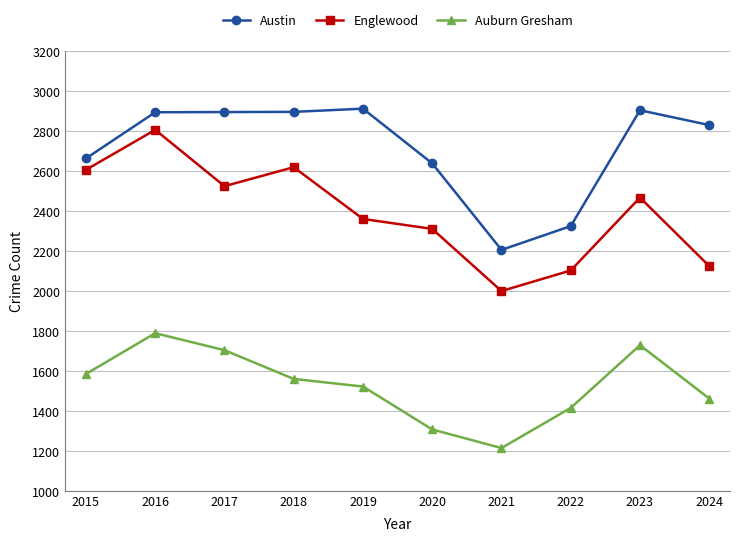

Which series has the largest range (max minus min)?

Englewood